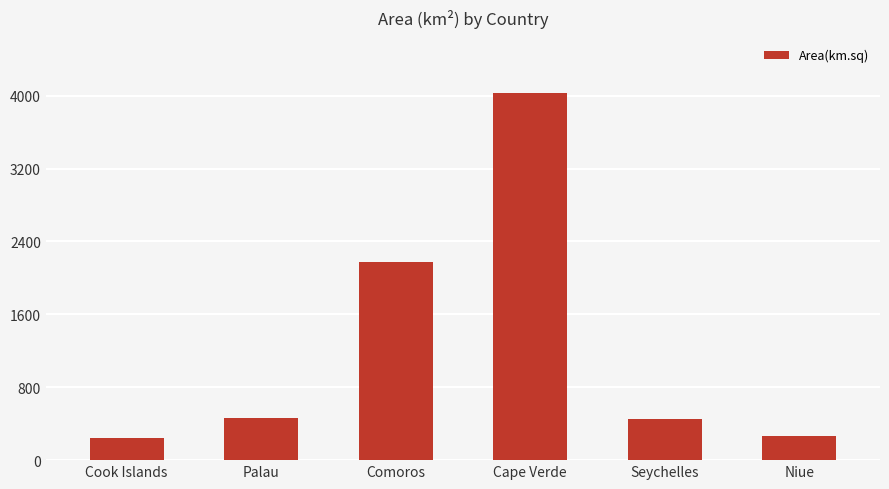

At which category does the chart reach its peak across all series?

Cape Verde